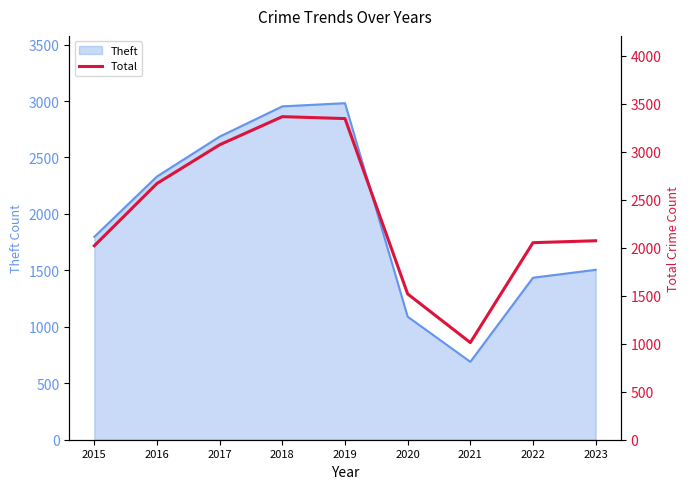

What is the ratio of the value at 2016 to the value at 2019?

0.8